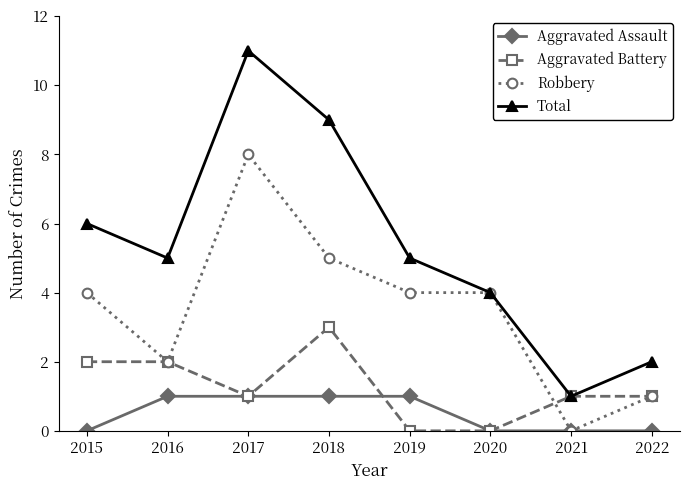

The Aggravated Battery series shows 3 at 2015. True or false?

False